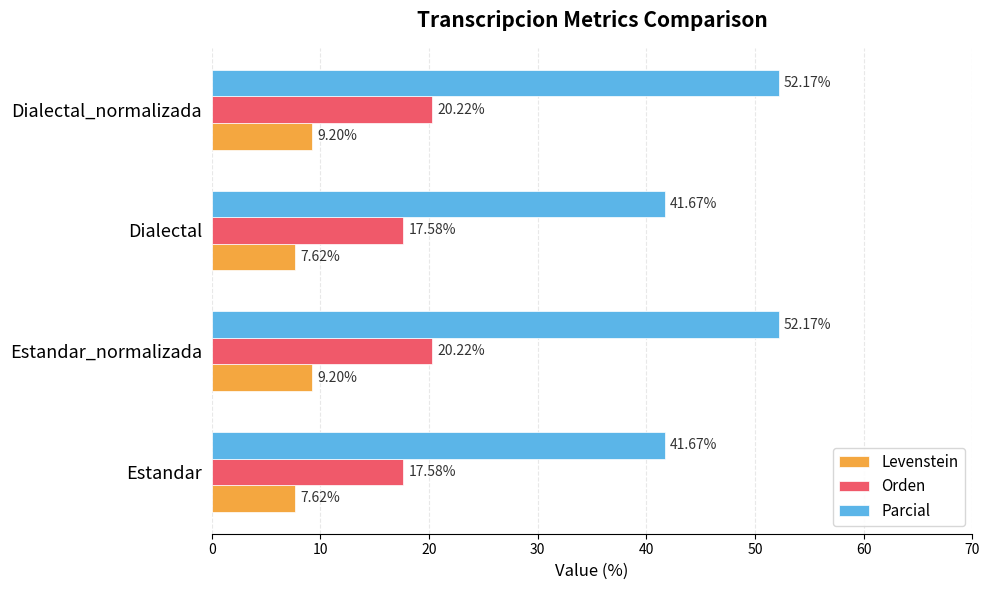

Rank the series by their maximum value, from highest to lowest.

Parcial, Orden, Levenstein